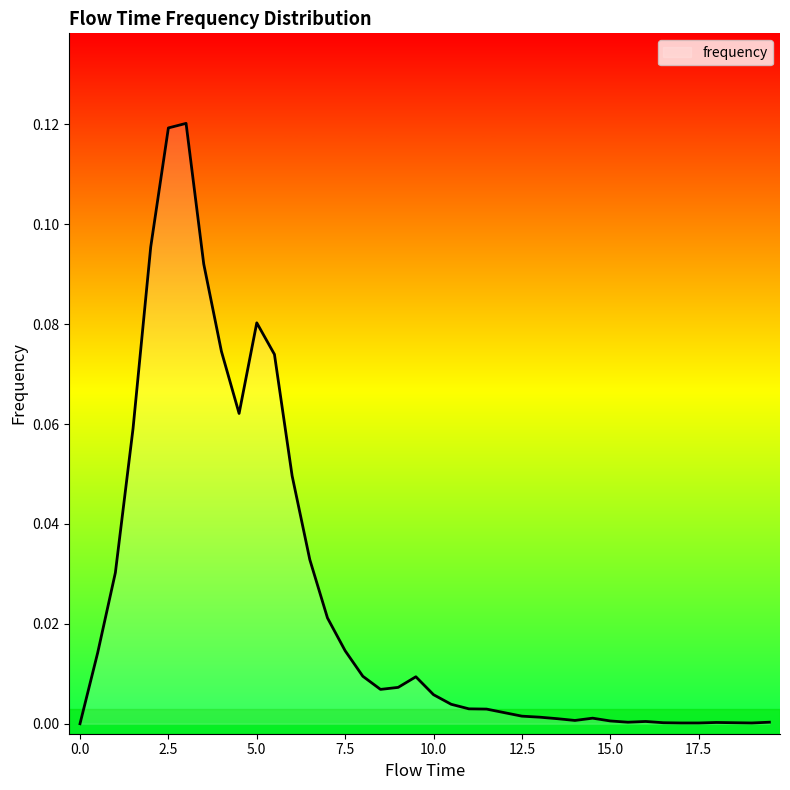

Does the chart have visible grid lines?

No